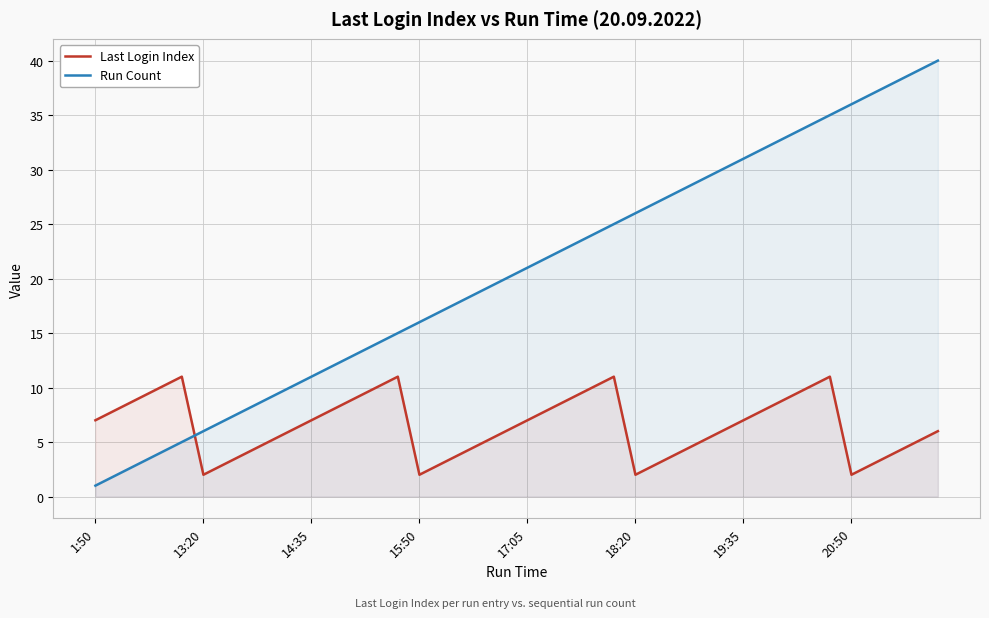

True or false: Run Count has more than 0 interior local peaks.

False